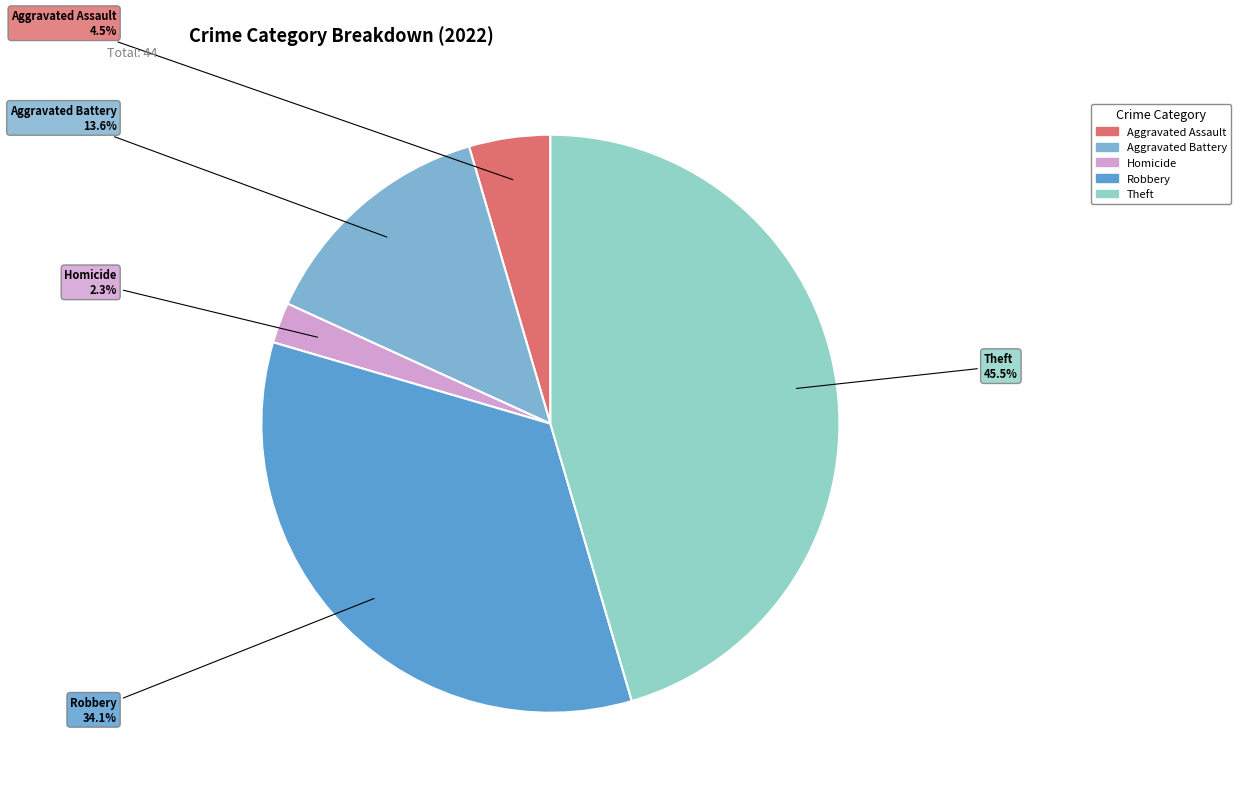

To the nearest percent, what is the difference between the largest and smallest slice percentages?

43%